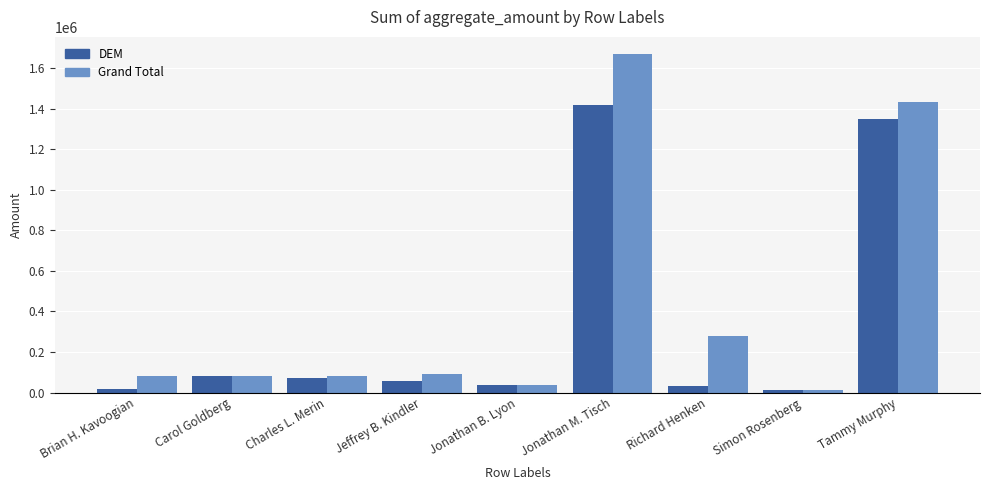

Which series has the largest total across all categories?

Grand Total